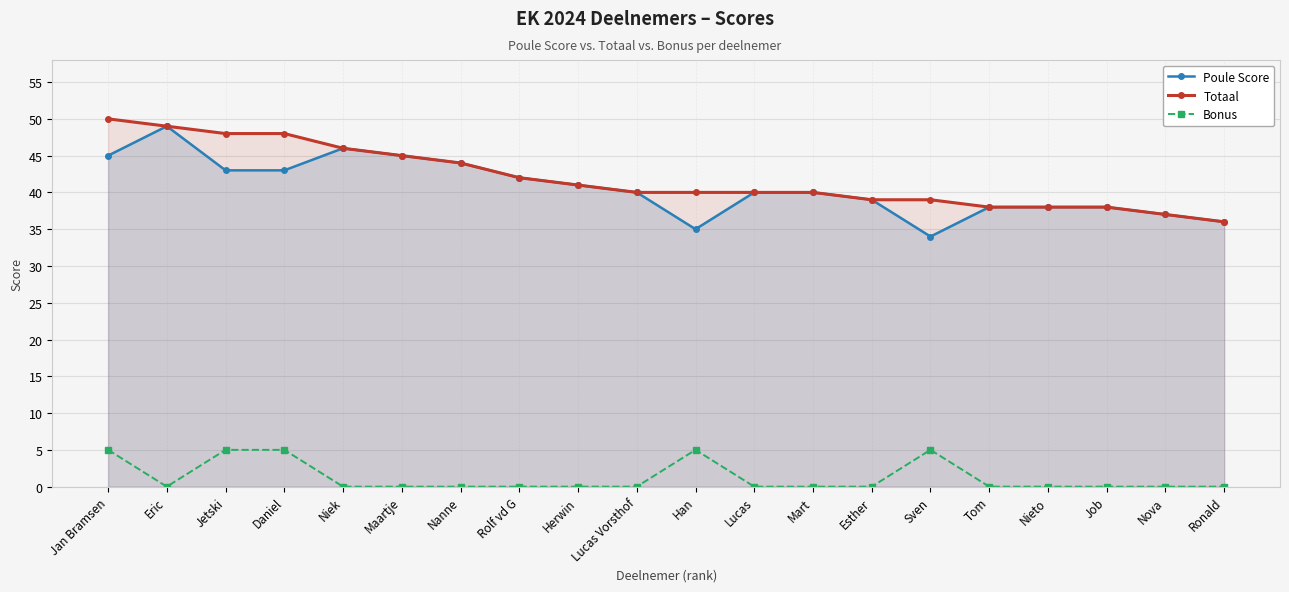

Where is Totaal nearest to the value 43?

Nanne